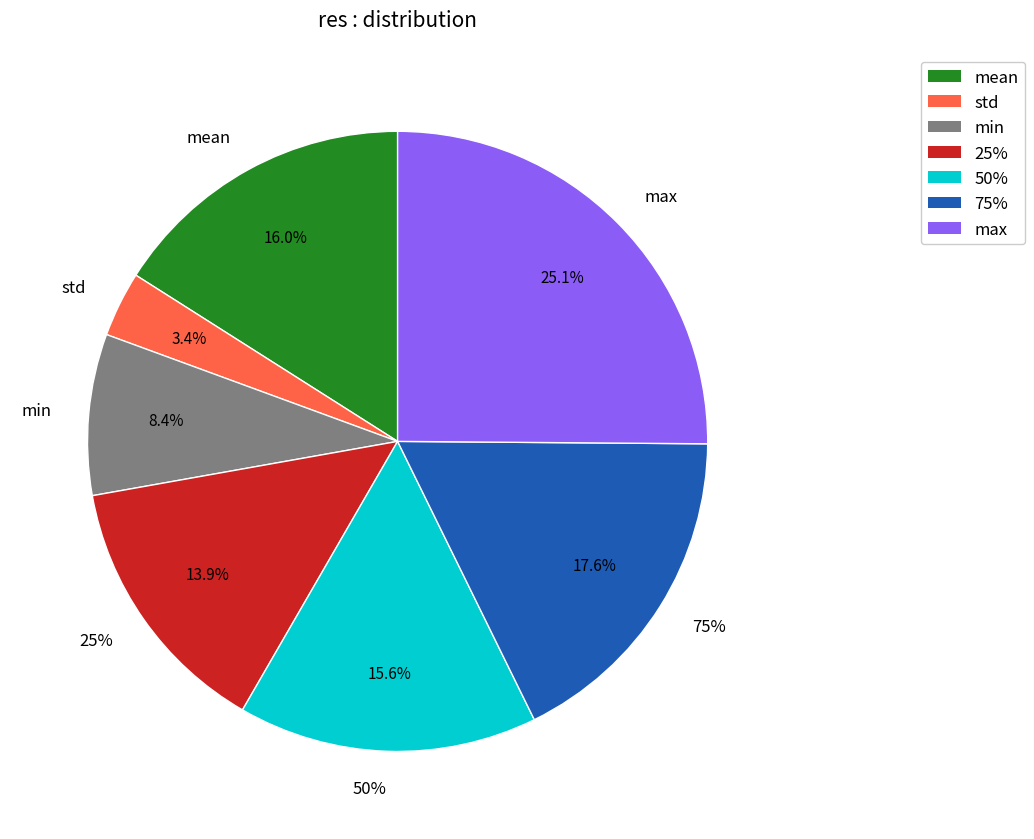

What is the change in value from std to min?

+0.1